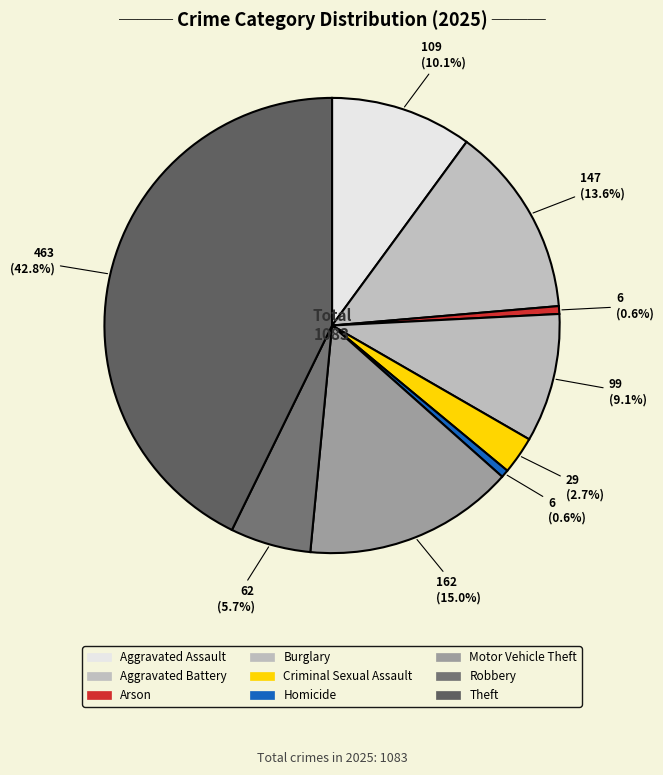

Is it true that Homicide is 11% of the pie?

False